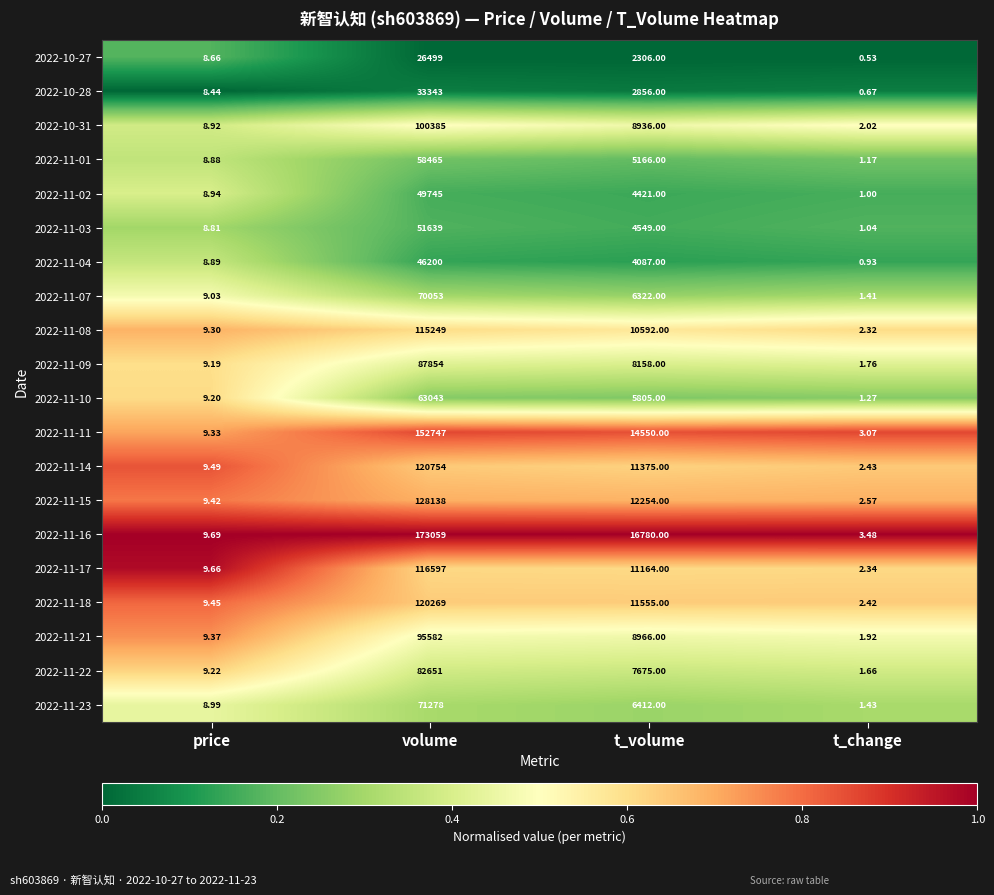

Which label corresponds to the smallest value in the chart?

t_change